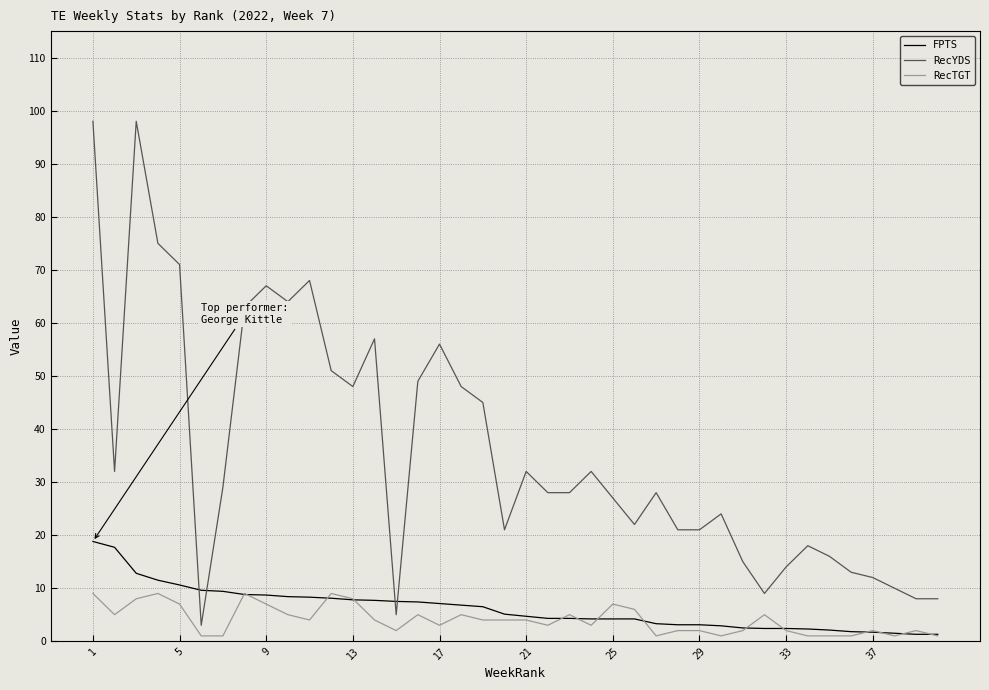

Which series has the largest total across all categories?

RecYDS